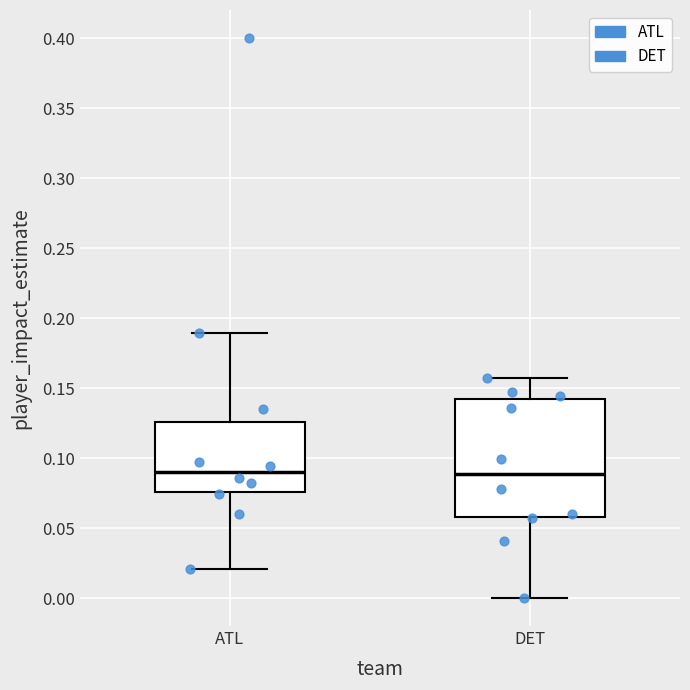

Where is the lower edge of the box for DET on the y-axis? The values are not printed on the chart, so give them approximately, as read against the axis.

0.060